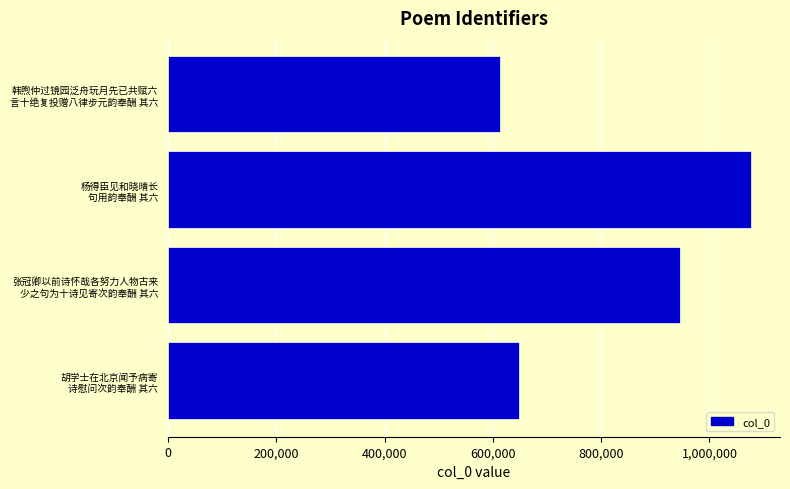

Reading bottom to top, list all the values displayed in this chart.

648392	946281	1076414	612389